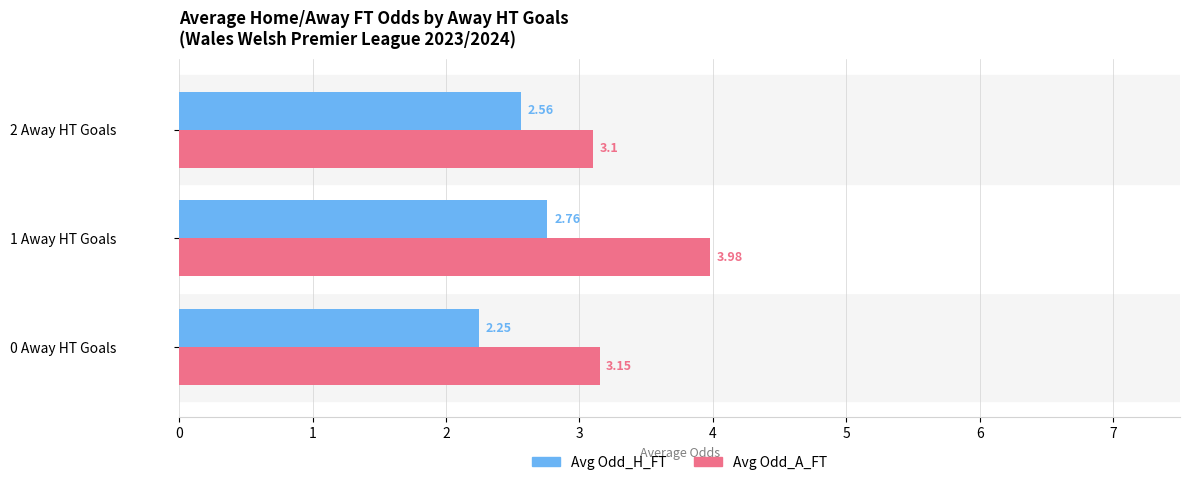

Which series has the largest total across all categories?

Avg Odd_A_FT